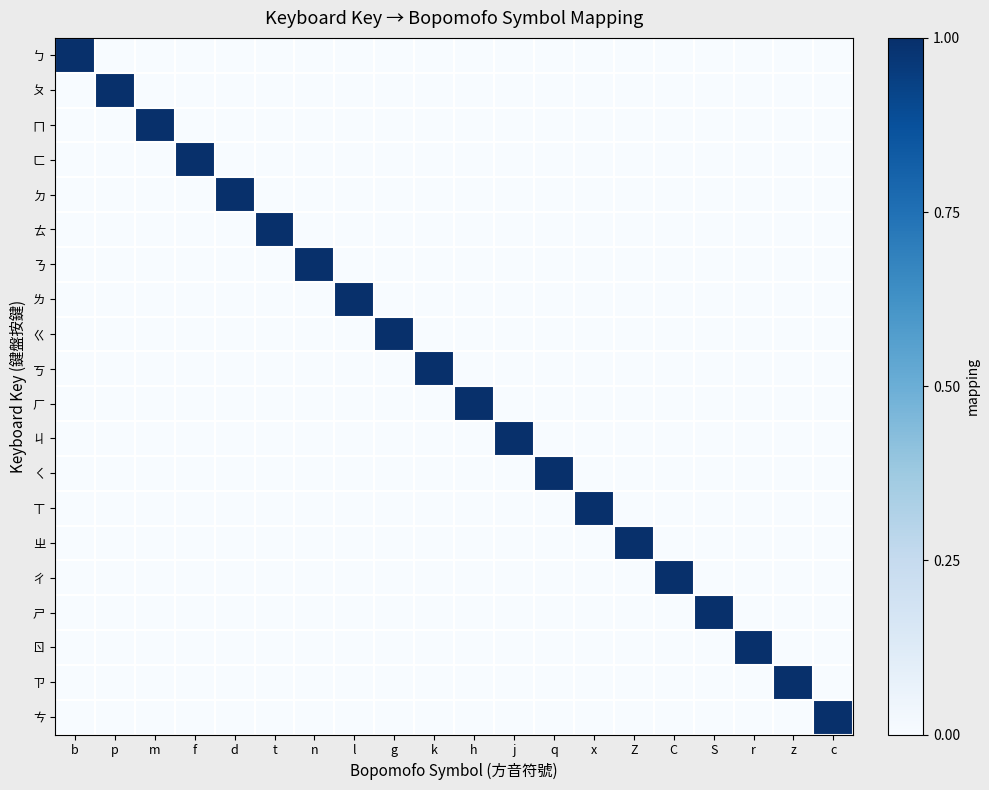

Reading right to left, extract all data points from this chart.

ㄅ: c=0	z=0	r=0	S=0	C=0	Z=0	x=0	q=0	j=0	h=0	k=0	g=0	l=0	n=0	t=0	d=0	f=0	m=0	p=0	b=1
ㄆ: c=0	z=0	r=0	S=0	C=0	Z=0	x=0	q=0	j=0	h=0	k=0	g=0	l=0	n=0	t=0	d=0	f=0	m=0	p=1	b=0
ㄇ: c=0	z=0	r=0	S=0	C=0	Z=0	x=0	q=0	j=0	h=0	k=0	g=0	l=0	n=0	t=0	d=0	f=0	m=1	p=0	b=0
ㄈ: c=0	z=0	r=0	S=0	C=0	Z=0	x=0	q=0	j=0	h=0	k=0	g=0	l=0	n=0	t=0	d=0	f=1	m=0	p=0	b=0
ㄉ: c=0	z=0	r=0	S=0	C=0	Z=0	x=0	q=0	j=0	h=0	k=0	g=0	l=0	n=0	t=0	d=1	f=0	m=0	p=0	b=0
ㄊ: c=0	z=0	r=0	S=0	C=0	Z=0	x=0	q=0	j=0	h=0	k=0	g=0	l=0	n=0	t=1	d=0	f=0	m=0	p=0	b=0
ㄋ: c=0	z=0	r=0	S=0	C=0	Z=0	x=0	q=0	j=0	h=0	k=0	g=0	l=0	n=1	t=0	d=0	f=0	m=0	p=0	b=0
ㄌ: c=0	z=0	r=0	S=0	C=0	Z=0	x=0	q=0	j=0	h=0	k=0	g=0	l=1	n=0	t=0	d=0	f=0	m=0	p=0	b=0
ㄍ: c=0	z=0	r=0	S=0	C=0	Z=0	x=0	q=0	j=0	h=0	k=0	g=1	l=0	n=0	t=0	d=0	f=0	m=0	p=0	b=0
ㄎ: c=0	z=0	r=0	S=0	C=0	Z=0	x=0	q=0	j=0	h=0	k=1	g=0	l=0	n=0	t=0	d=0	f=0	m=0	p=0	b=0
ㄏ: c=0	z=0	r=0	S=0	C=0	Z=0	x=0	q=0	j=0	h=1	k=0	g=0	l=0	n=0	t=0	d=0	f=0	m=0	p=0	b=0
ㄐ: c=0	z=0	r=0	S=0	C=0	Z=0	x=0	q=0	j=1	h=0	k=0	g=0	l=0	n=0	t=0	d=0	f=0	m=0	p=0	b=0
ㄑ: c=0	z=0	r=0	S=0	C=0	Z=0	x=0	q=1	j=0	h=0	k=0	g=0	l=0	n=0	t=0	d=0	f=0	m=0	p=0	b=0
ㄒ: c=0	z=0	r=0	S=0	C=0	Z=0	x=1	q=0	j=0	h=0	k=0	g=0	l=0	n=0	t=0	d=0	f=0	m=0	p=0	b=0
ㄓ: c=0	z=0	r=0	S=0	C=0	Z=1	x=0	q=0	j=0	h=0	k=0	g=0	l=0	n=0	t=0	d=0	f=0	m=0	p=0	b=0
ㄔ: c=0	z=0	r=0	S=0	C=1	Z=0	x=0	q=0	j=0	h=0	k=0	g=0	l=0	n=0	t=0	d=0	f=0	m=0	p=0	b=0
ㄕ: c=0	z=0	r=0	S=1	C=0	Z=0	x=0	q=0	j=0	h=0	k=0	g=0	l=0	n=0	t=0	d=0	f=0	m=0	p=0	b=0
ㄖ: c=0	z=0	r=1	S=0	C=0	Z=0	x=0	q=0	j=0	h=0	k=0	g=0	l=0	n=0	t=0	d=0	f=0	m=0	p=0	b=0
ㄗ: c=0	z=1	r=0	S=0	C=0	Z=0	x=0	q=0	j=0	h=0	k=0	g=0	l=0	n=0	t=0	d=0	f=0	m=0	p=0	b=0
ㄘ: c=1	z=0	r=0	S=0	C=0	Z=0	x=0	q=0	j=0	h=0	k=0	g=0	l=0	n=0	t=0	d=0	f=0	m=0	p=0	b=0